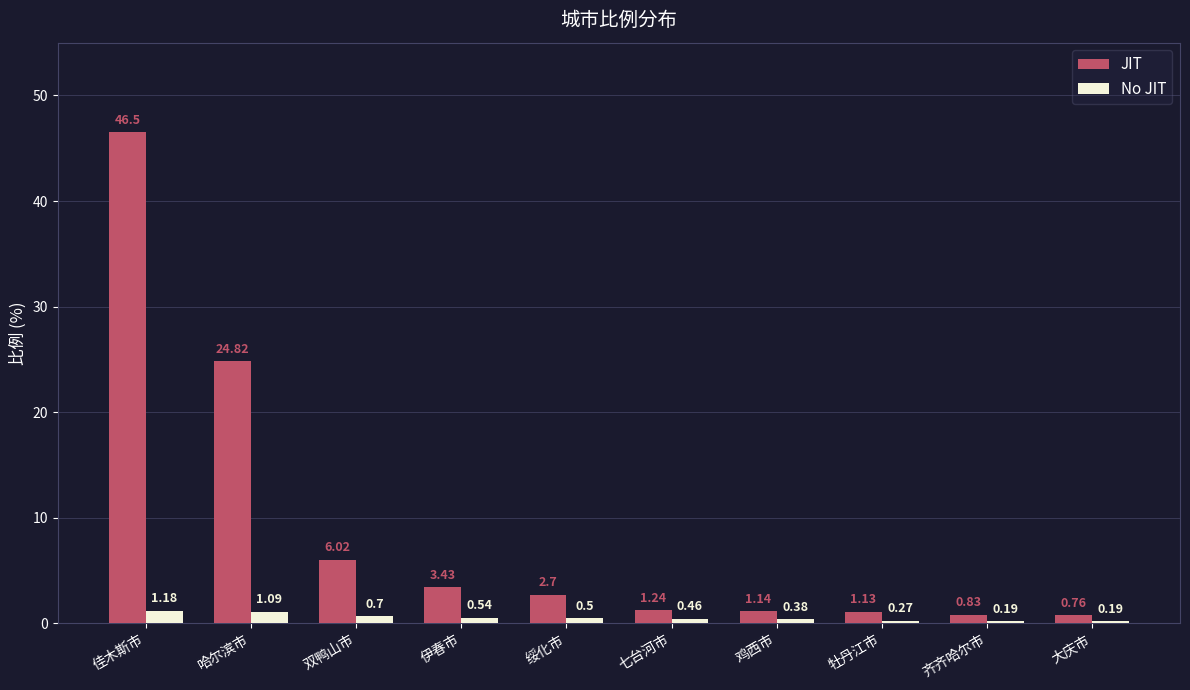

Is the value of JIT at 佳木斯市 greater than the value of No JIT at 佳木斯市?

Yes